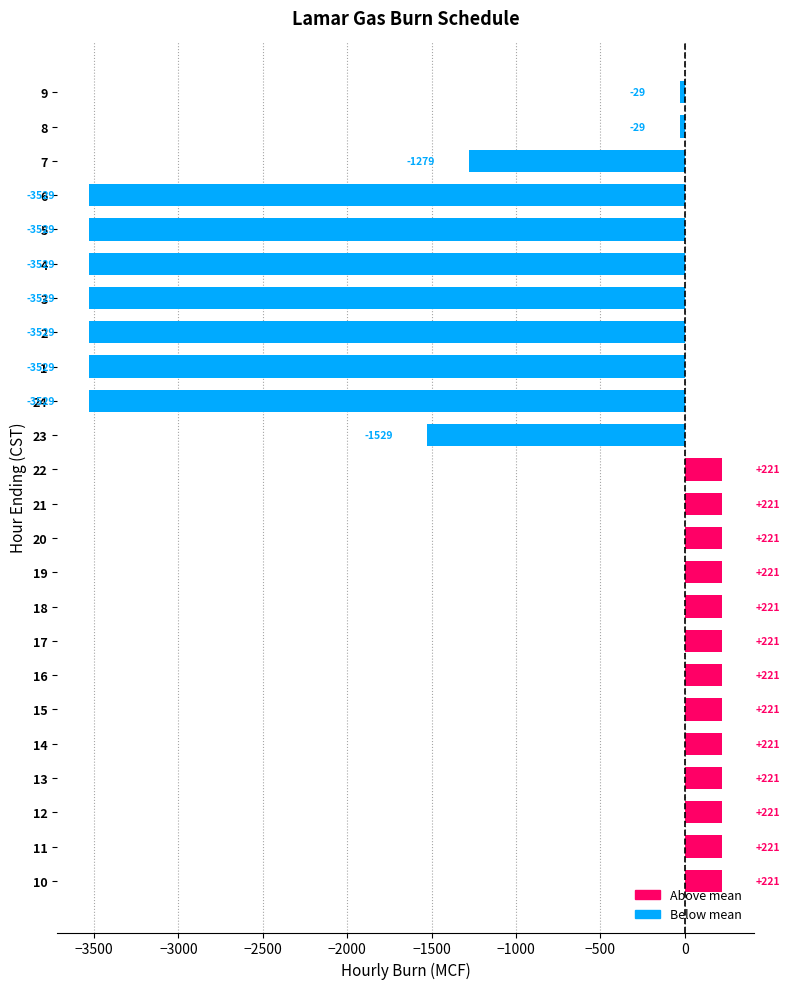

Is it true that the value at 13 is 220.6?

True